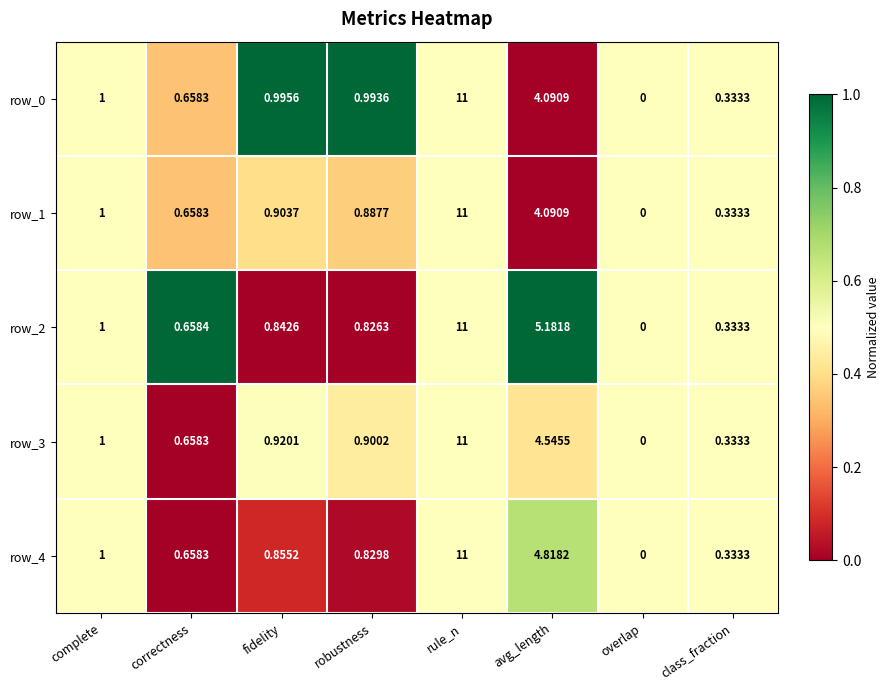

What is the difference between the maximum and second lowest values in the row_1 series?

10.7